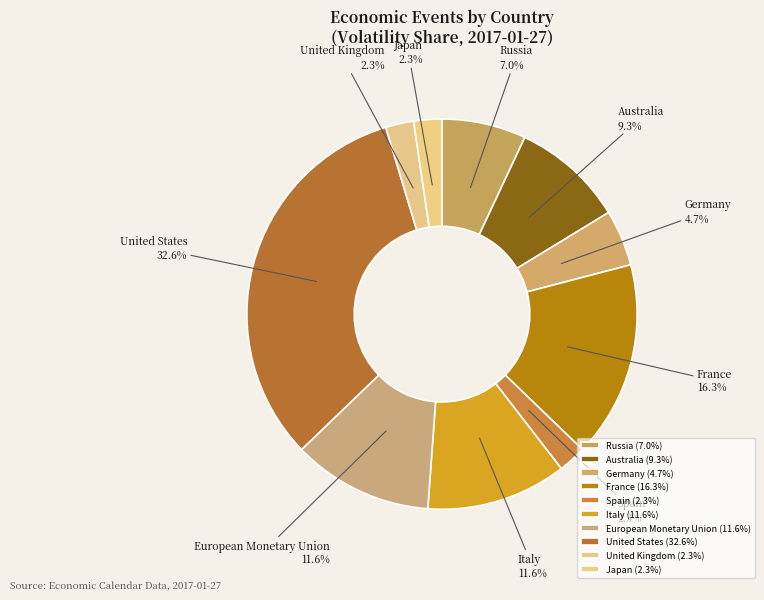

Is United Kingdom the majority of the pie?

No